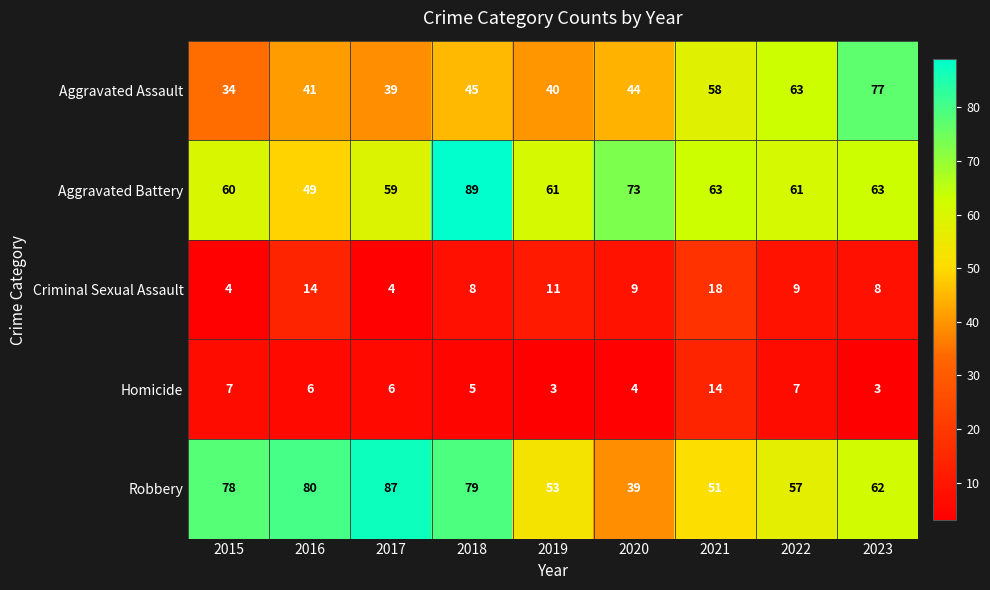

The value of Aggravated Battery at 2018 is 141. True or false?

False